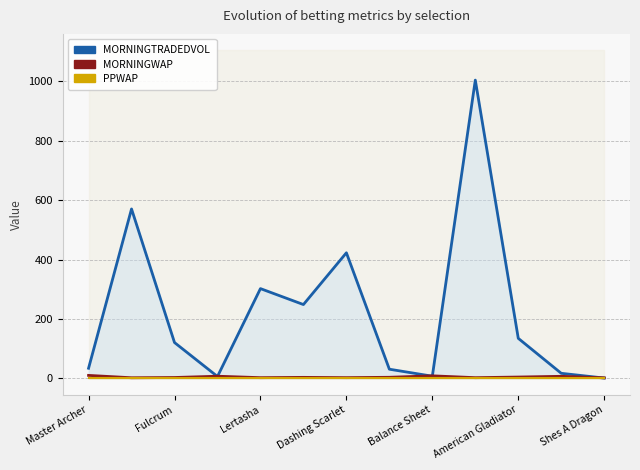

The value of MORNINGWAP at American Gladiator is 4.1. True or false?

True